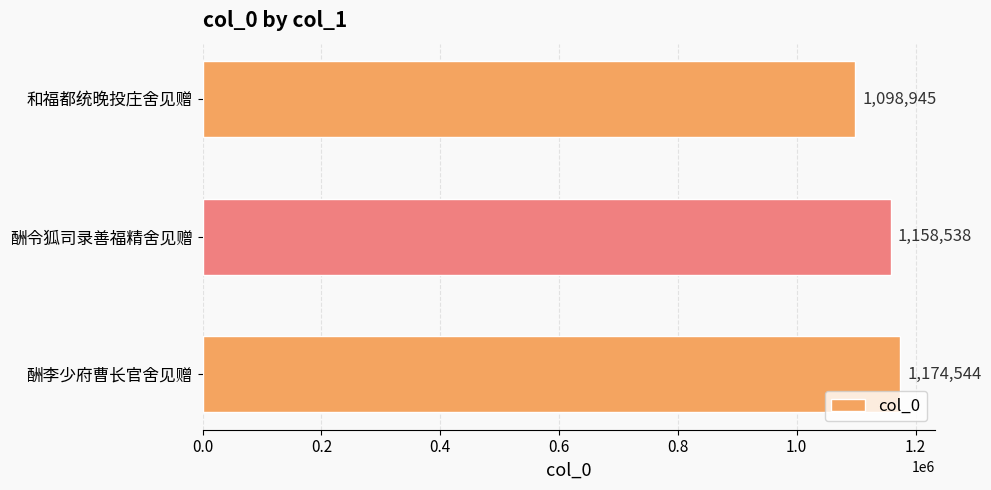

What is the sum of all values?

3432027